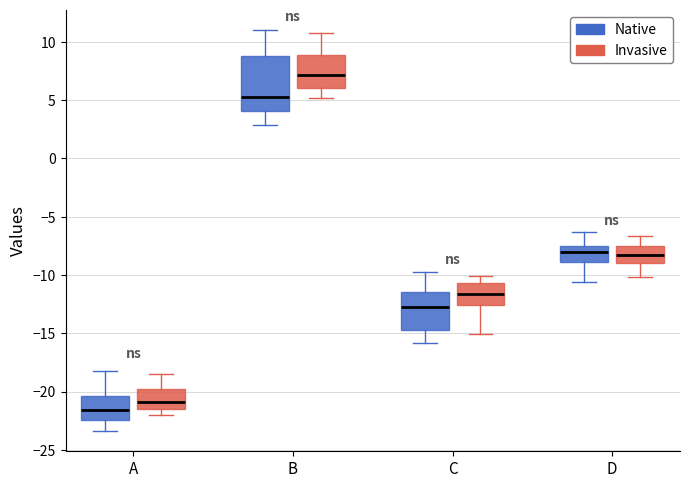

Which box is the tallest, from its lower edge to its upper edge?

B (Native)